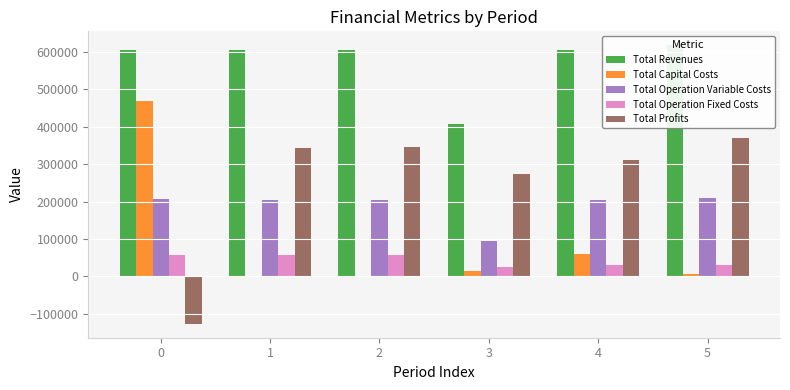

How many data points in Total Operation Fixed Costs are less than 56531?

3